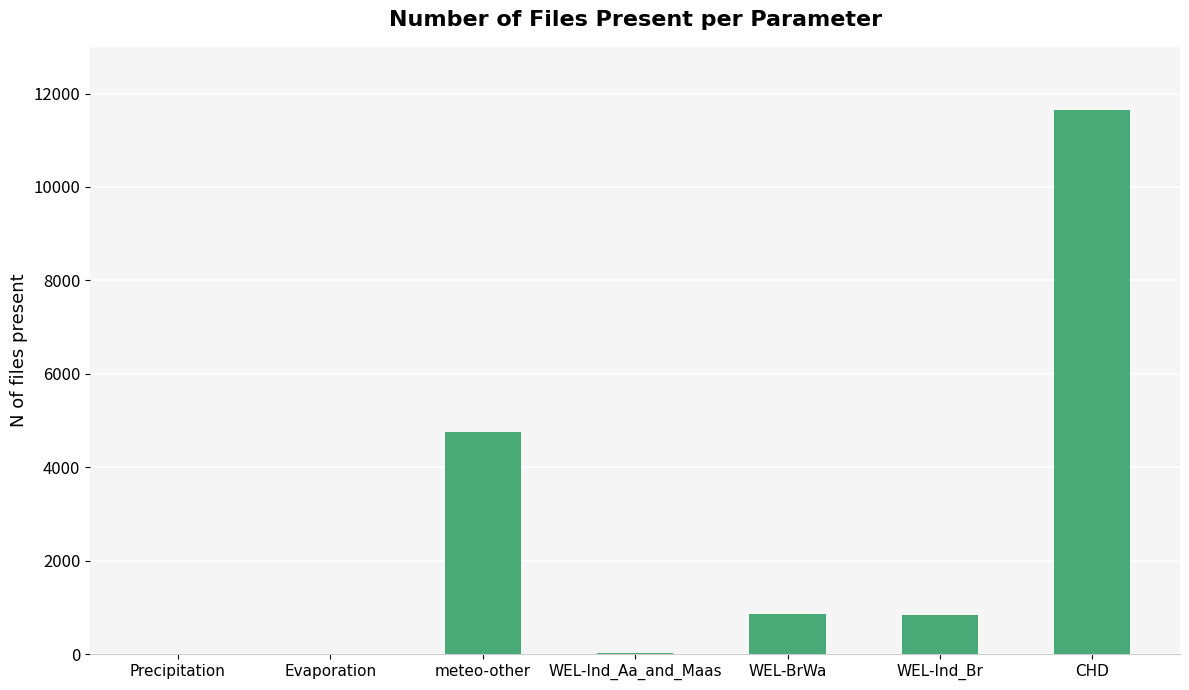

Count the number of categories in the chart.

7